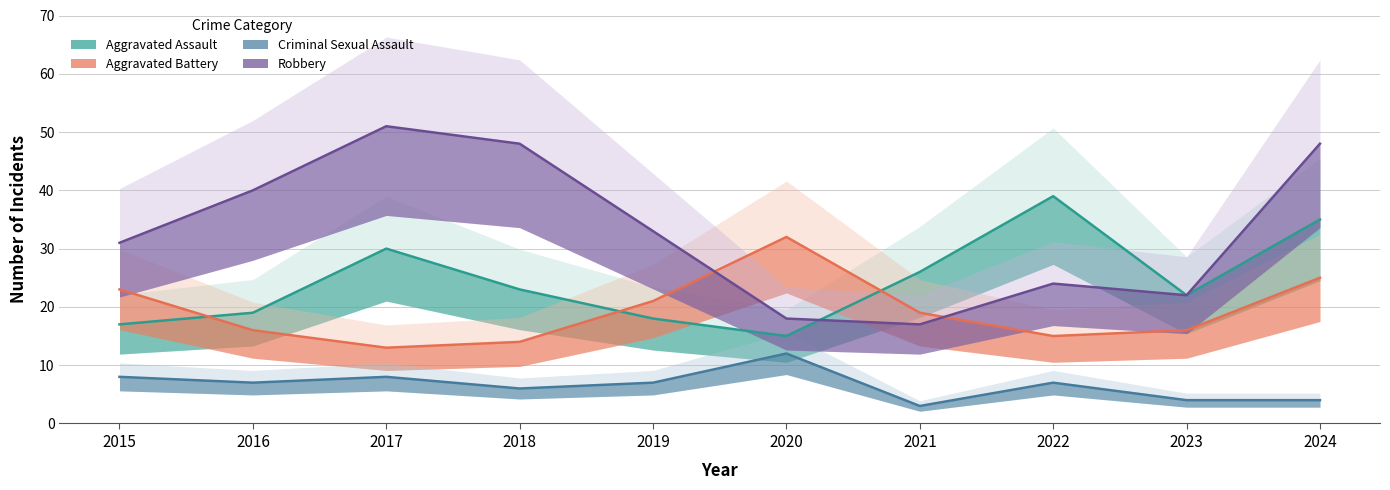

Which category has the highest value in the Robbery series?

2017